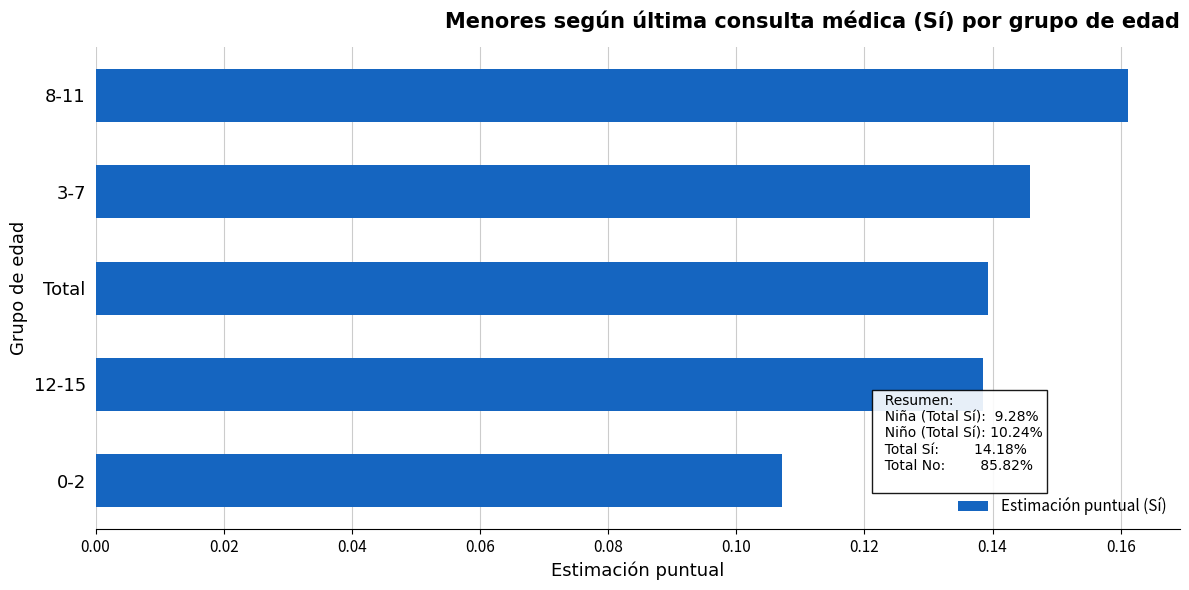

Count the values in the range 0 to 1.

5